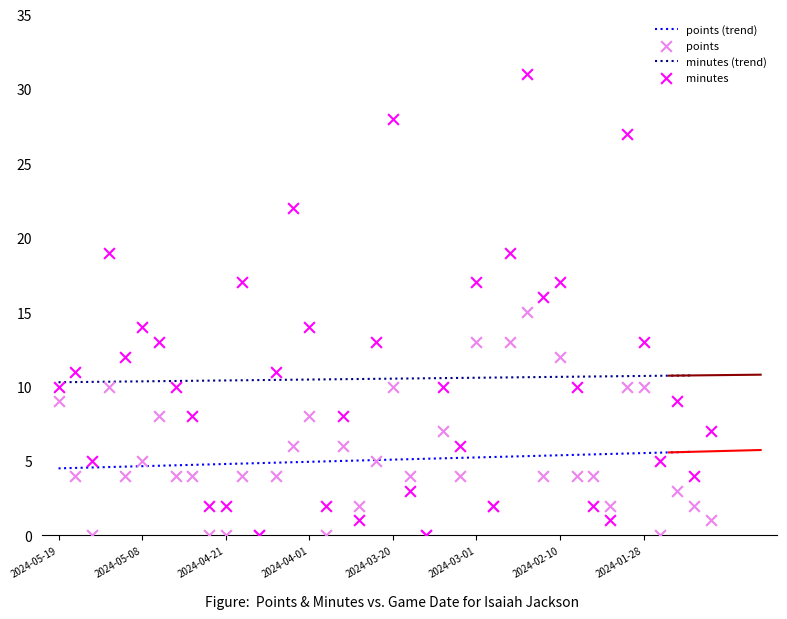

Which series has the largest Y range (max minus min)?

minutes